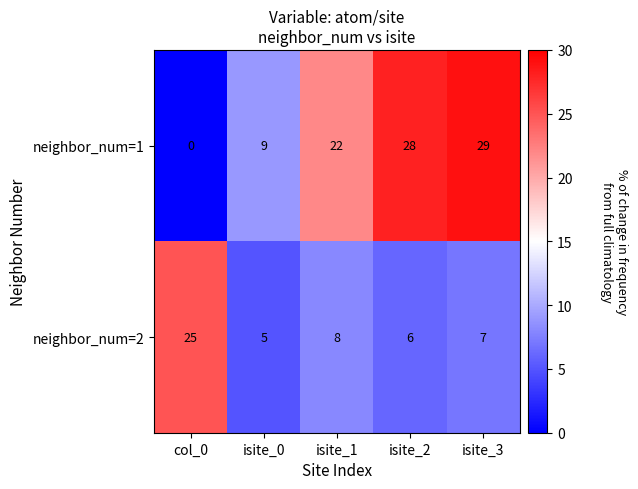

How many values in the neighbor_num=2 series are below 7?

2